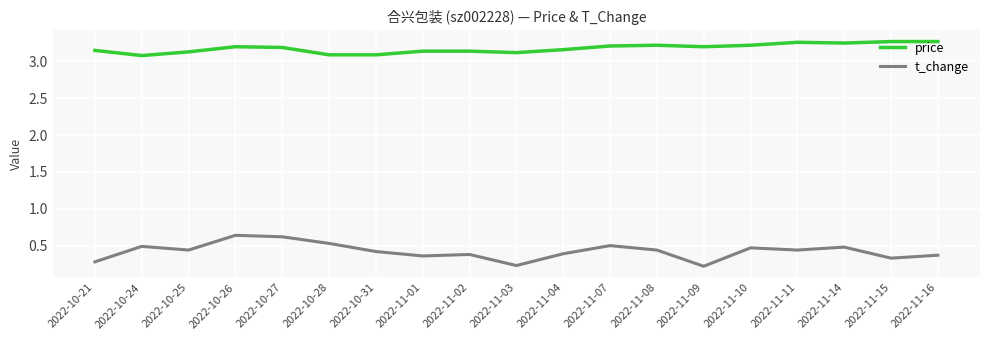

What position from the left is 2022-11-14?

17